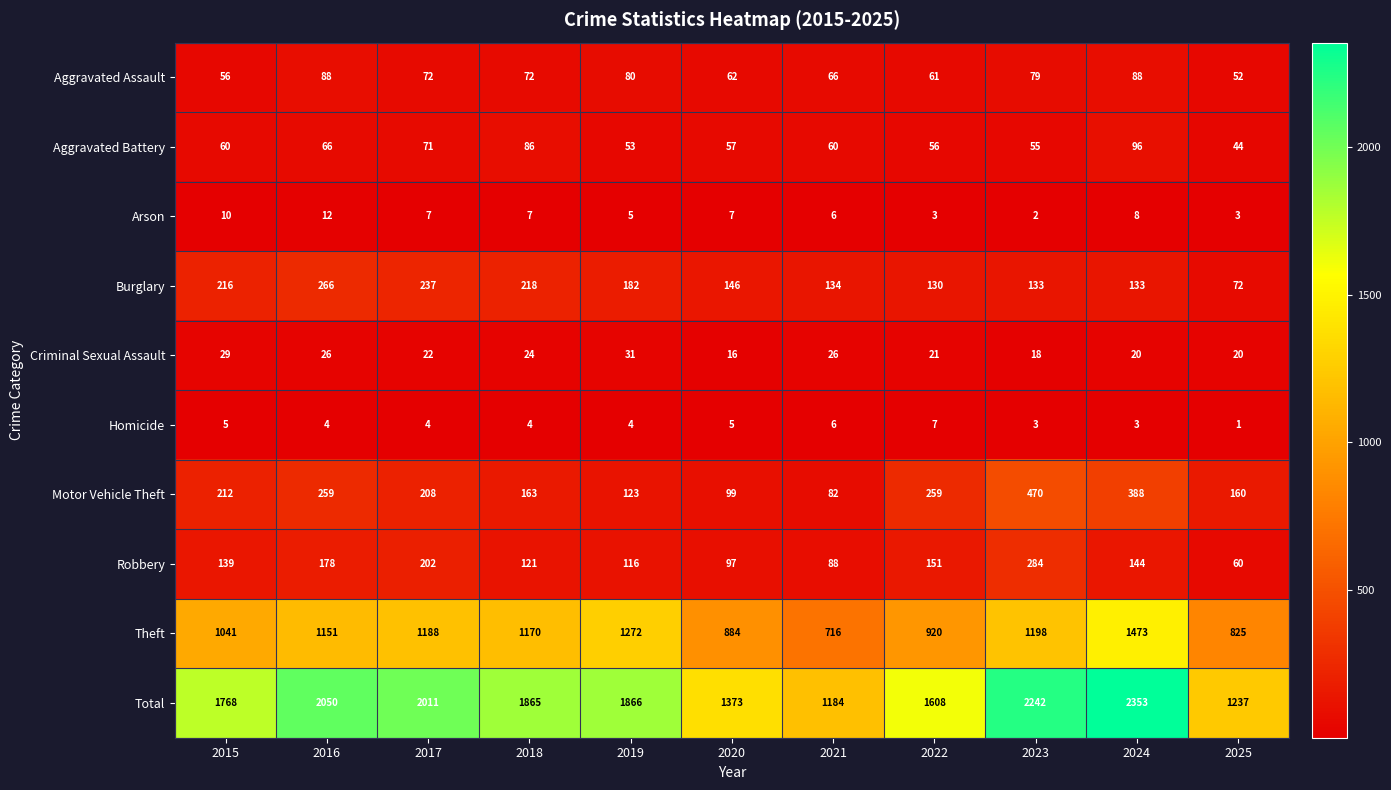

Rank the series by their maximum value, from lowest to highest.

Homicide, Arson, Criminal Sexual Assault, Aggravated Assault, Aggravated Battery, Burglary, Robbery, Motor Vehicle Theft, Theft, Total